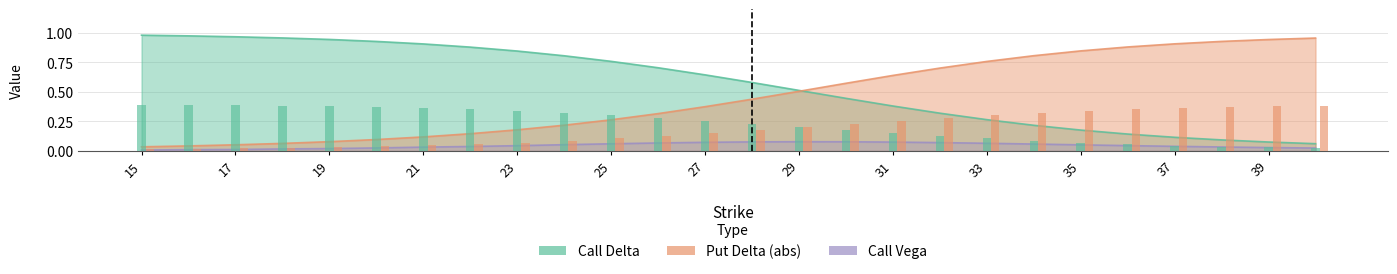

Between 30 and 35, which series saw the biggest shift?

Put Delta (abs)